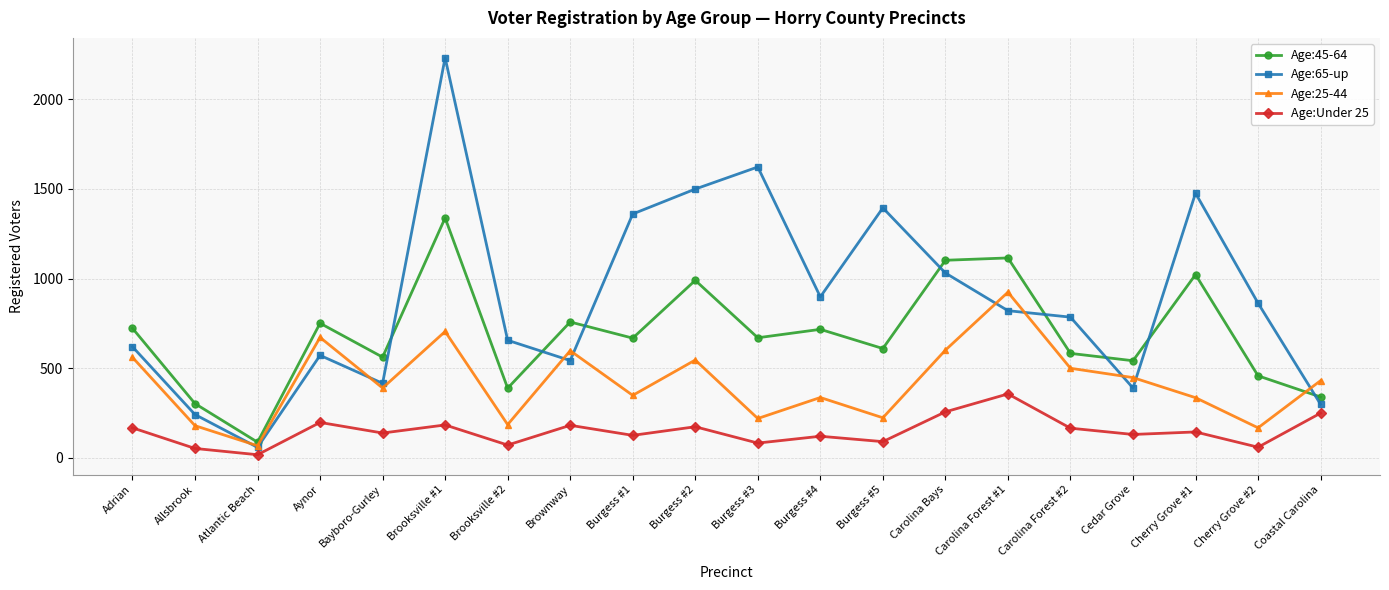

How many series are shown in this chart?

4